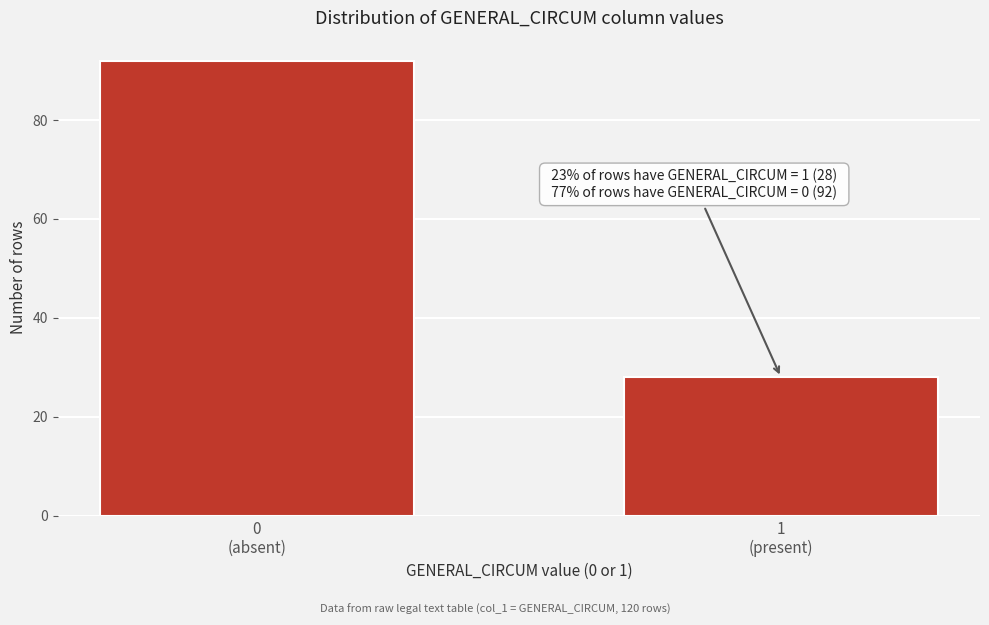

Reading left to right, what are all the values shown in this chart?

92	28